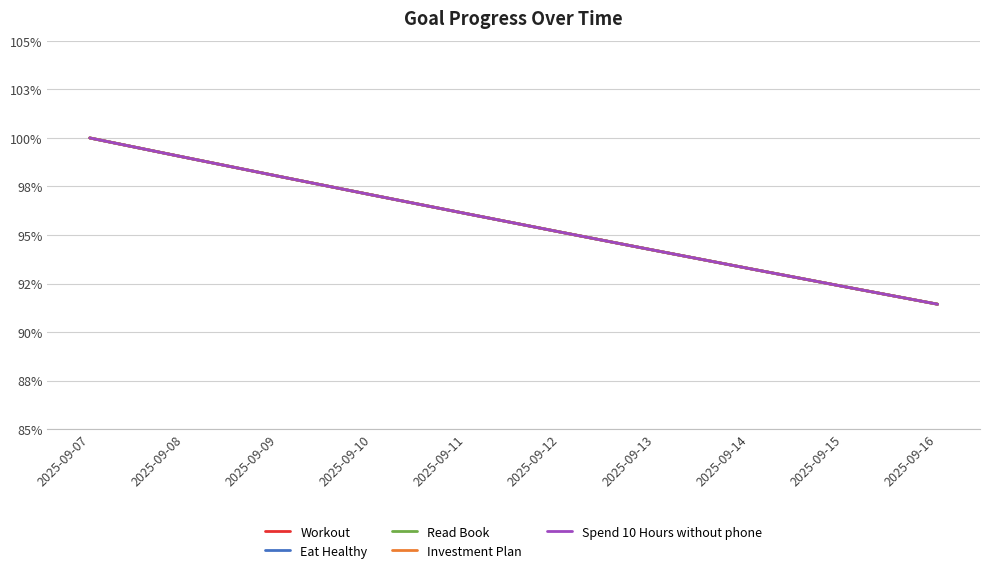

What is the sum of all Read Book values?

9.6